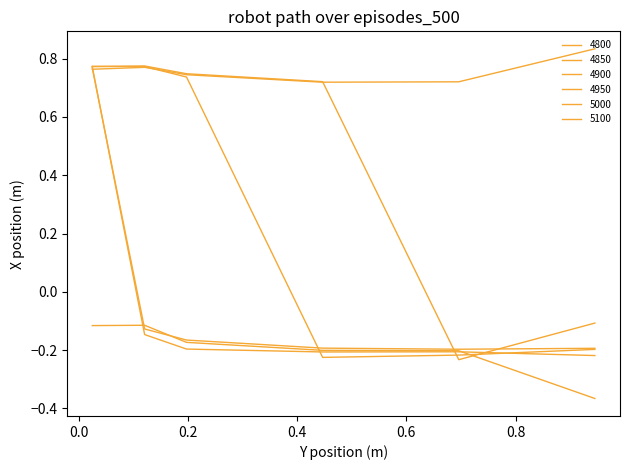

What is the label of the 6th point from the right?

0.02465753424657534